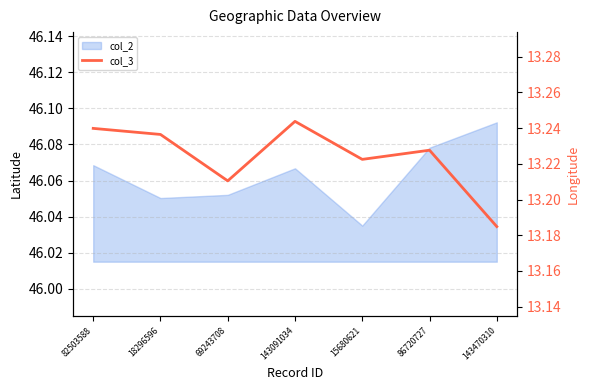

What is the sum of all values?

92.6